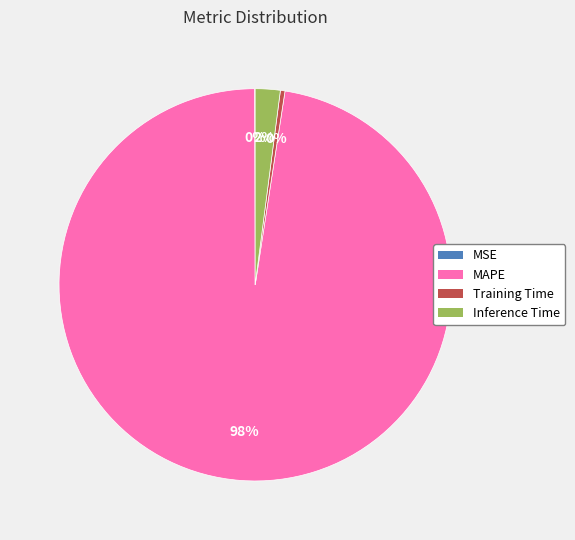

To the nearest percent, what is the average slice percentage?

25%